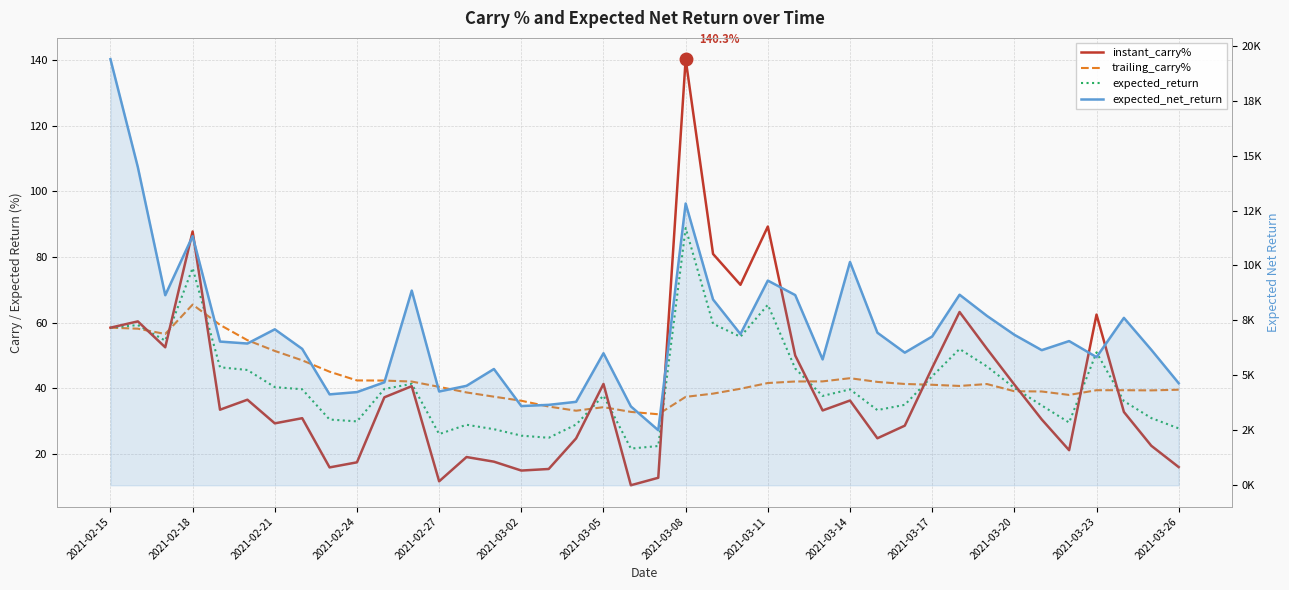

What is the difference between the maximum and minimum values in the expected_return series?

67.2